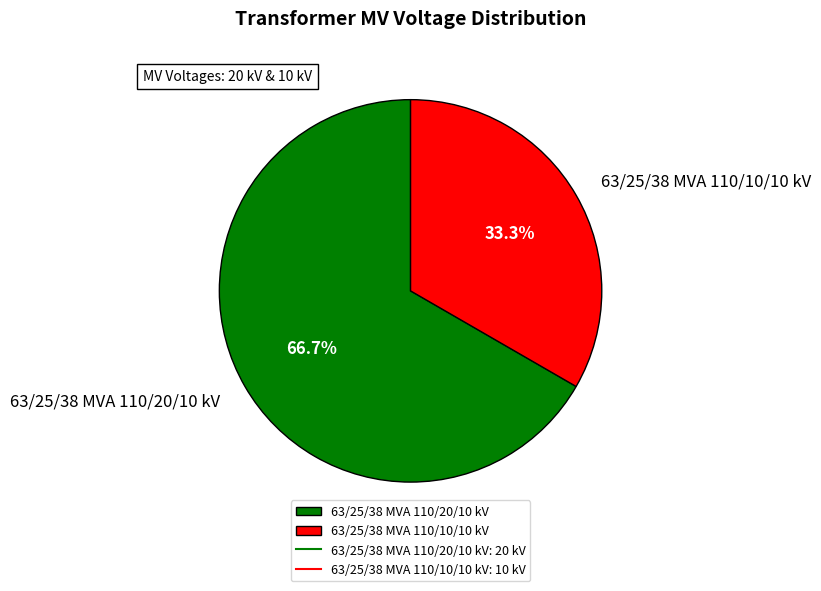

To the nearest percent, what is the average slice percentage?

50%